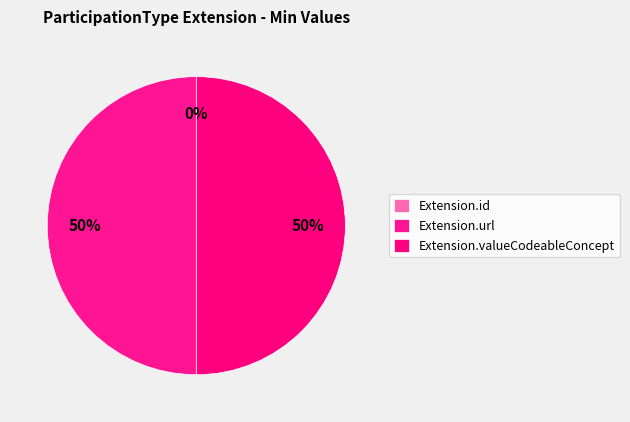

To the nearest percent, what is the difference between the Extension.id and Extension.url slice percentages?

50%